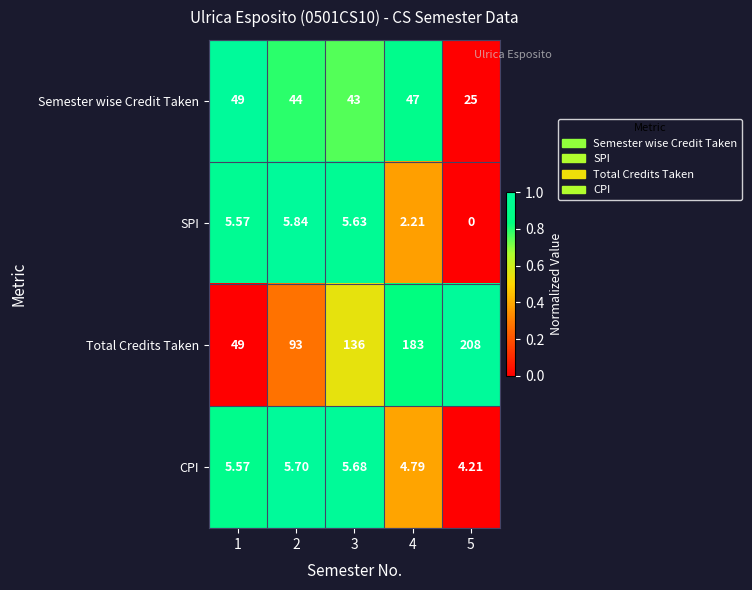

Which series changed the most between 4 and 5?

Total Credits Taken